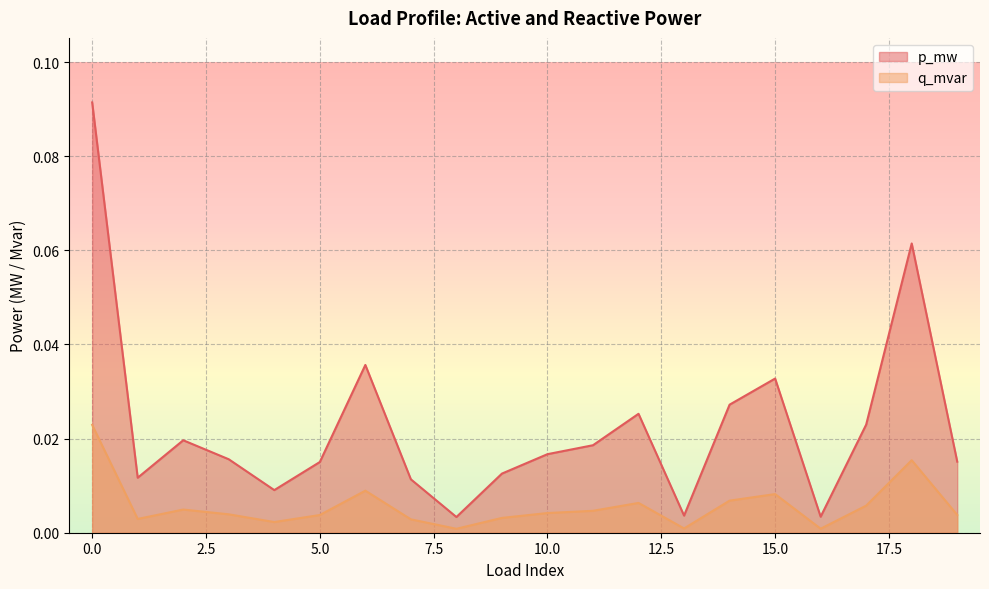

Which series has the largest total across all categories?

p_mw